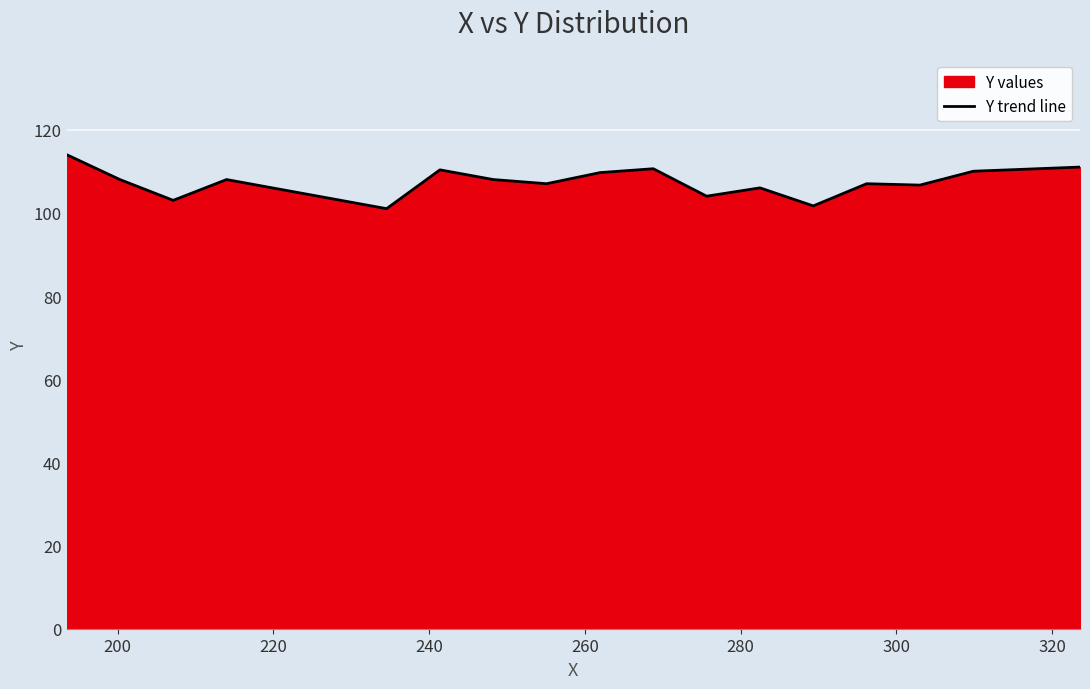

What is the maximum value shown in the chart?

114.0